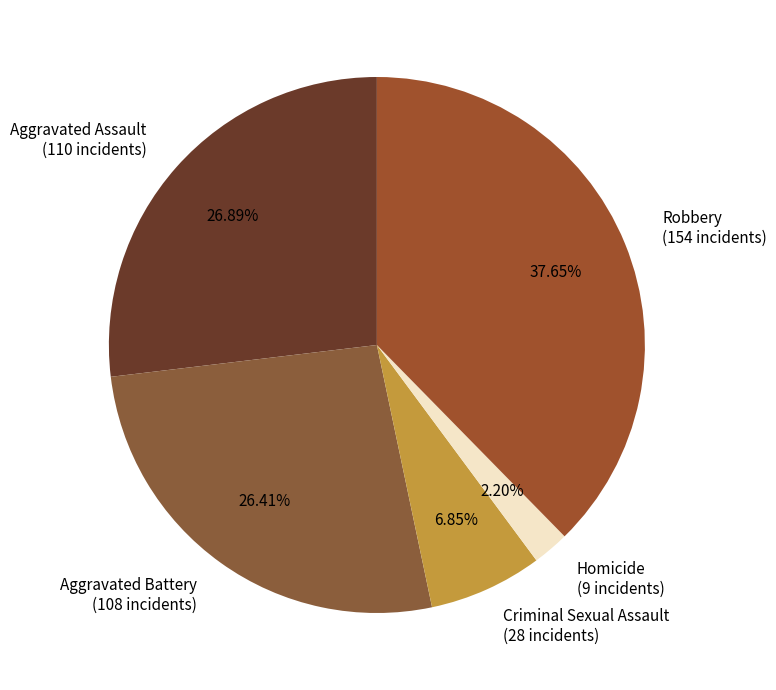

Do Aggravated Battery (108 incidents) and Robbery (154 incidents) together represent more than half of the pie?

Yes